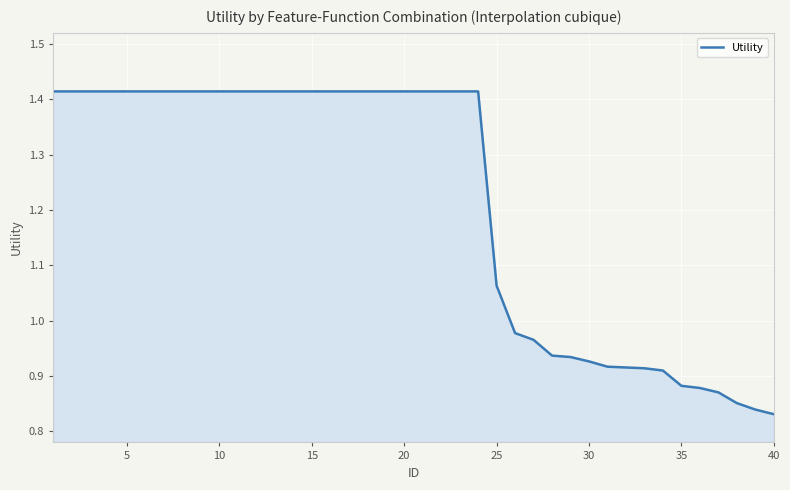

What is the difference between the maximum and minimum values?

0.6